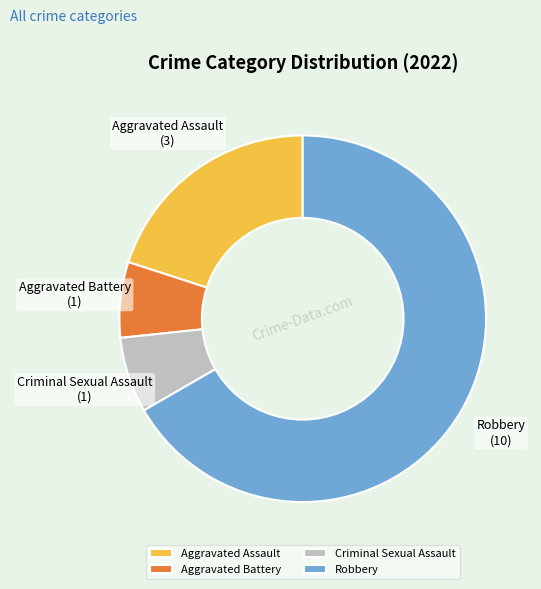

What is the majority slice?

Robbery